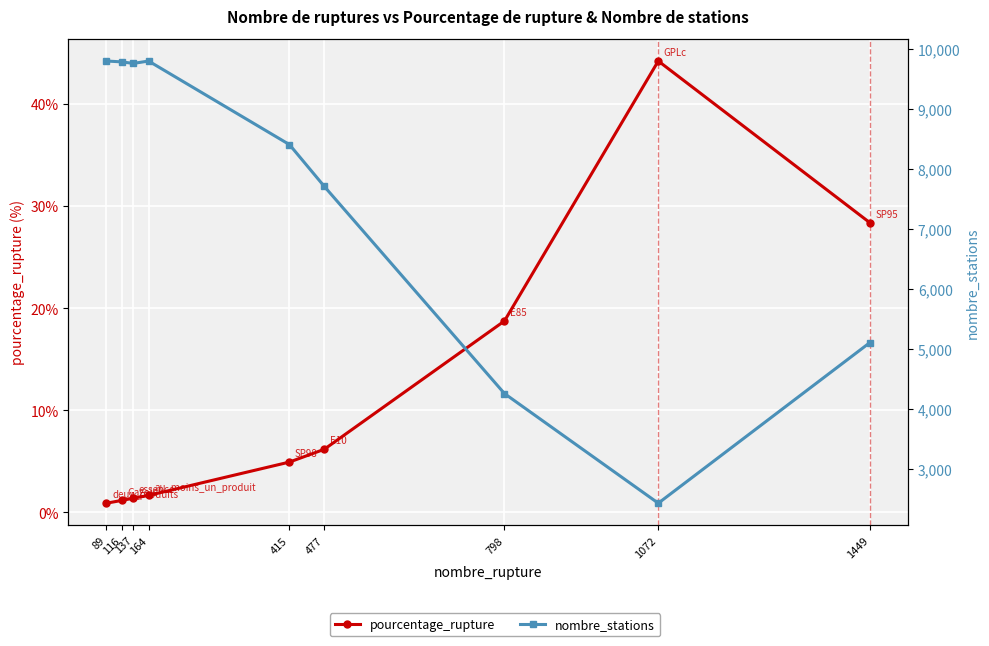

Is the value of pourcentage_rupture at 1449 greater than the value of nombre_stations at 1072?

No